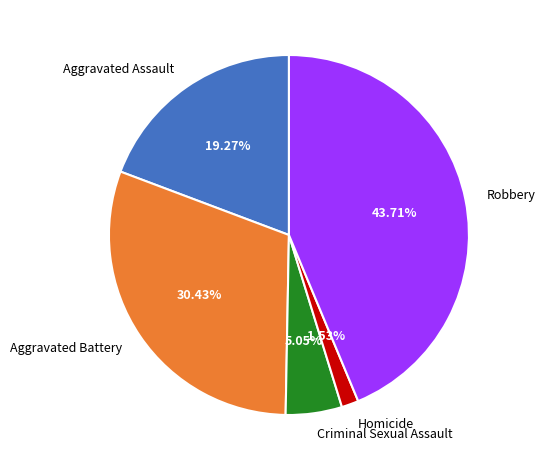

Which category has the smallest portion of the pie?

Homicide